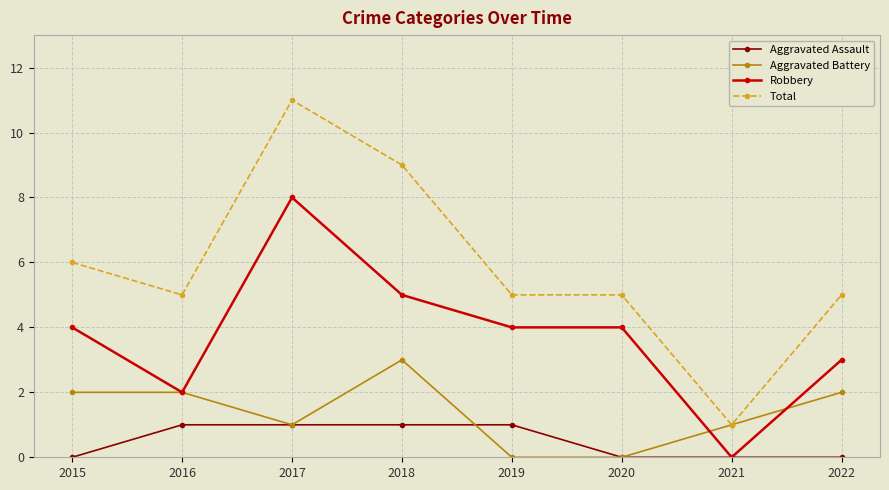

Which series has the largest range (max minus min)?

Total